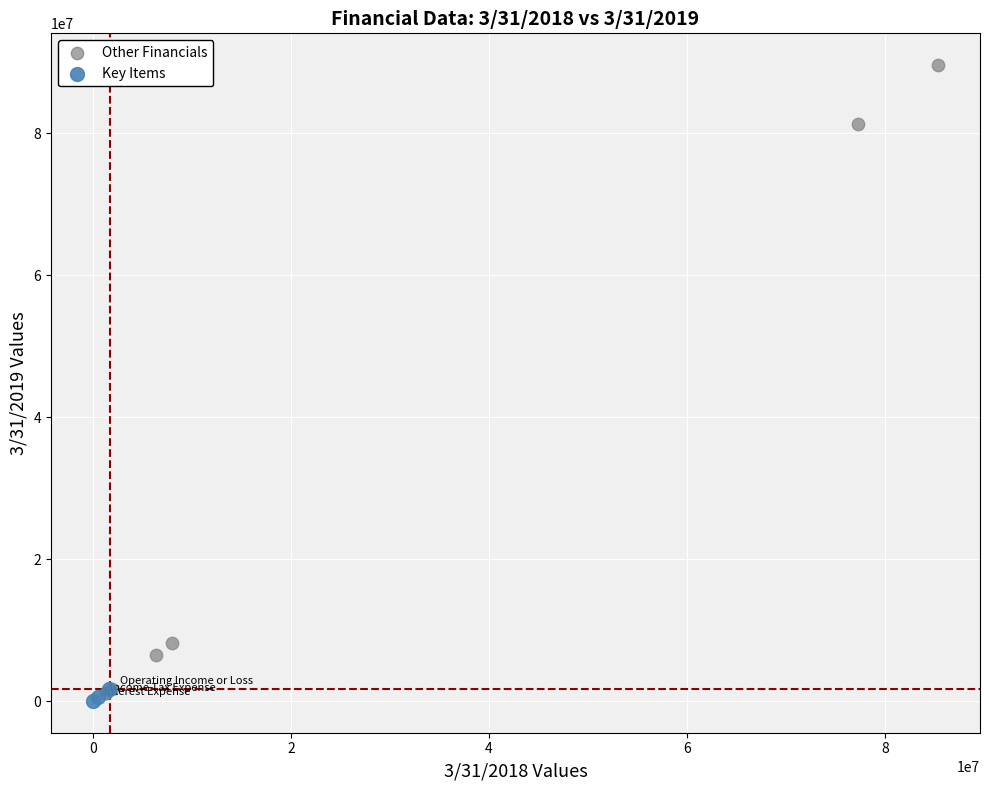

Which series has the widest spread of Y values?

Other Financials